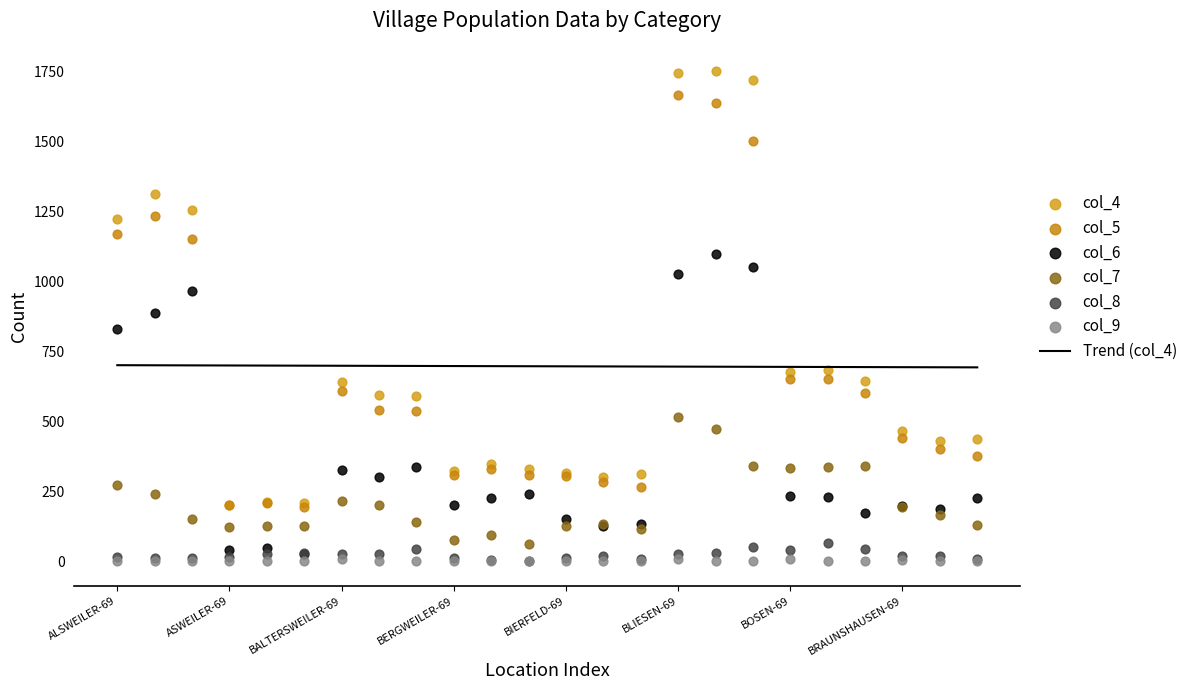

At which category is the sum across all series the highest?

BLIESEN-69